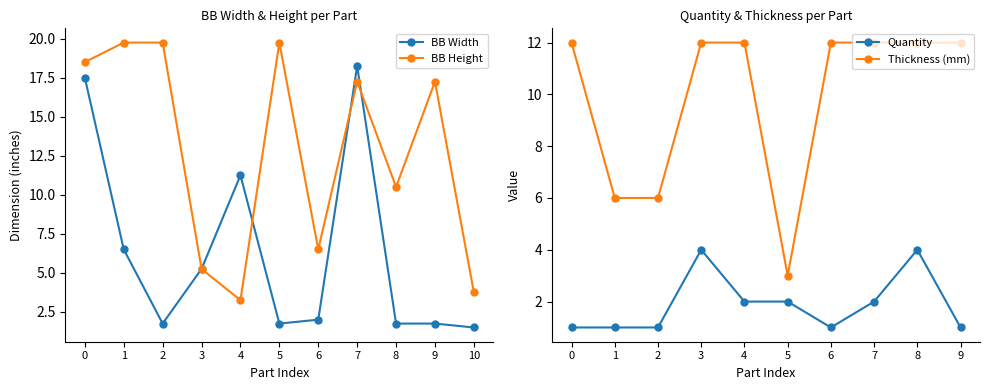

Read the BB Width value at 10.

1.5